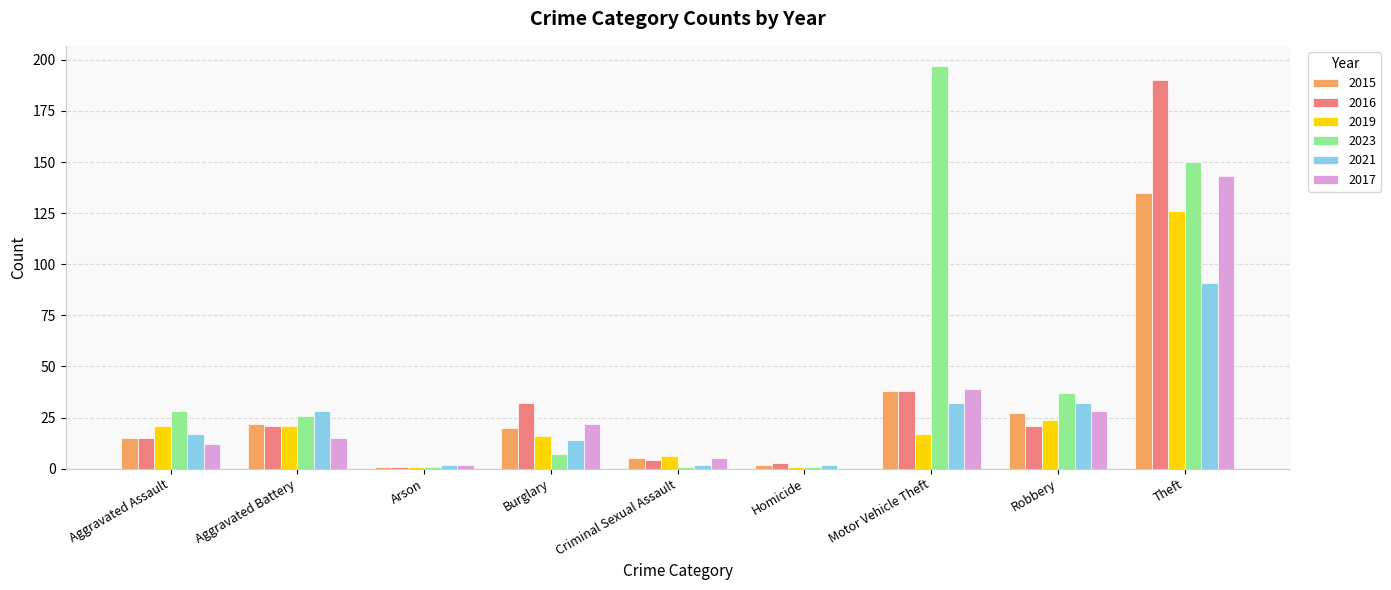

What is the highest value of the 2016 series?

190